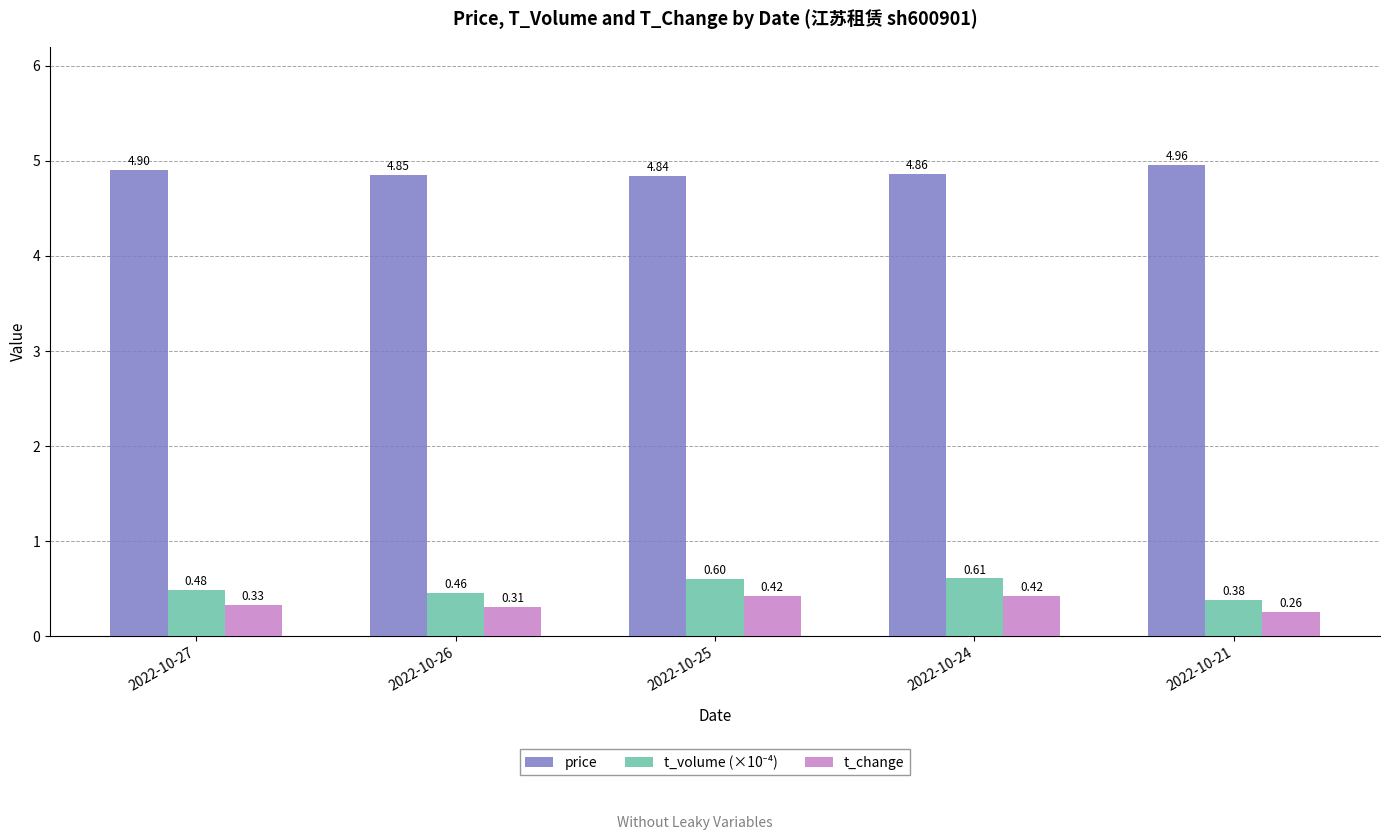

At how many categories does at least one series exceed 0?

5